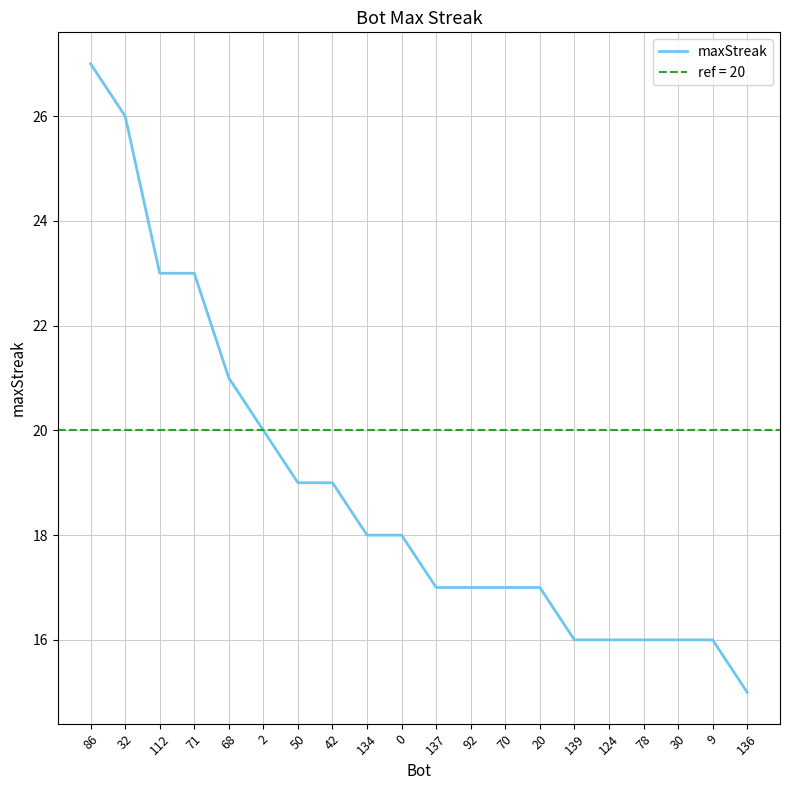

Count the number of categories in the chart.

20